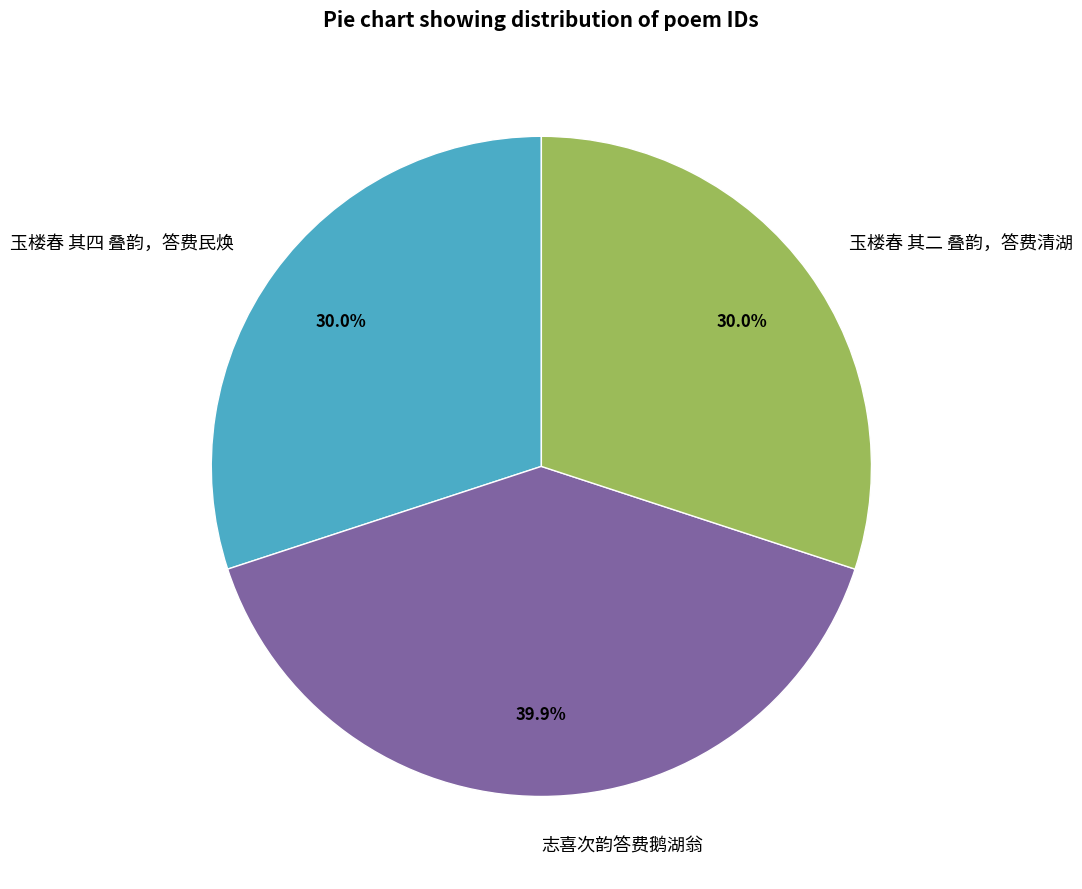

True or false: 志喜次韵答费鹅湖翁 accounts for 33% of the total.

False